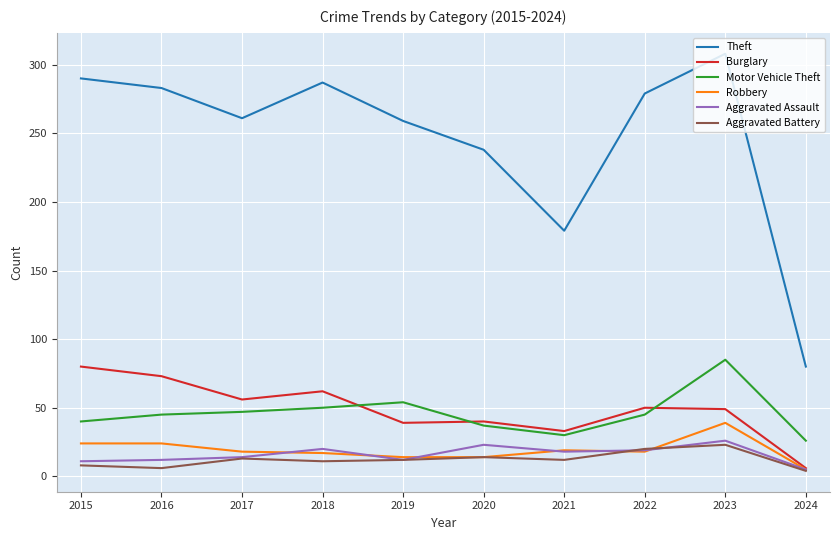

What is the sum of the Aggravated Battery values at 2018 and 2016?

17